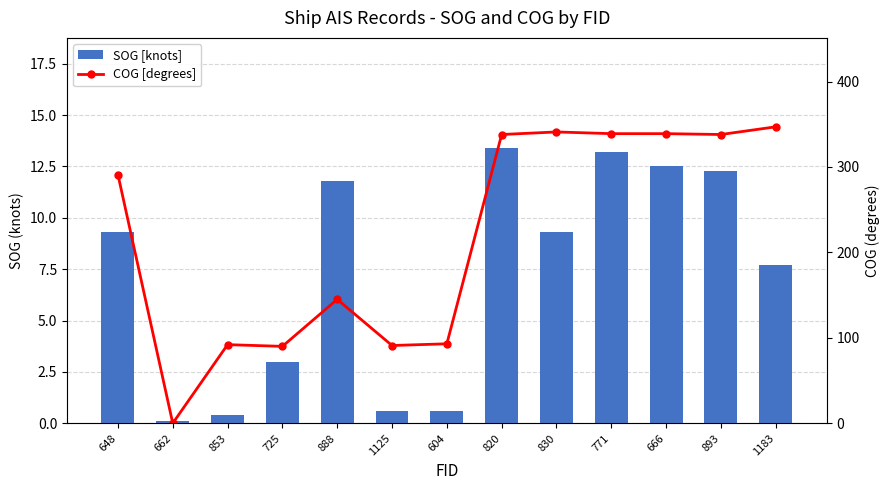

What is the label of the 12th bar from the left?

893